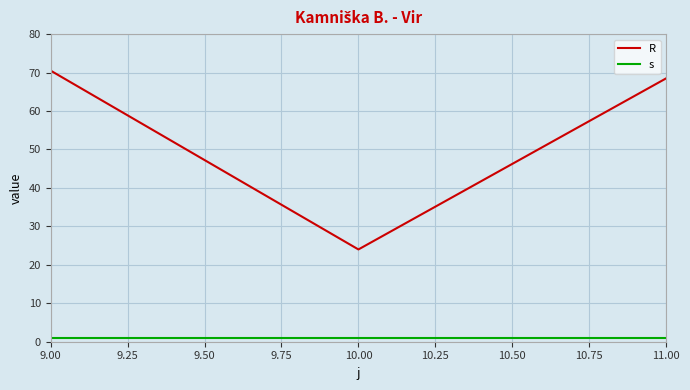

At how many categories does at least one series exceed 5?

3